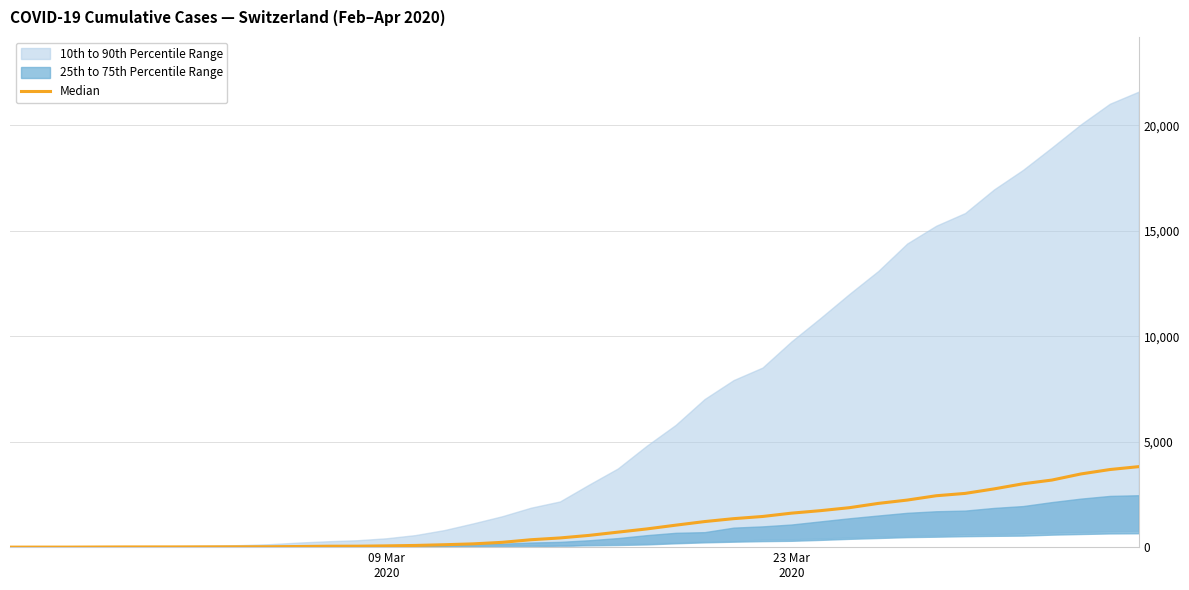

Which label corresponds to the smallest value in the chart?

09 Mar
2020